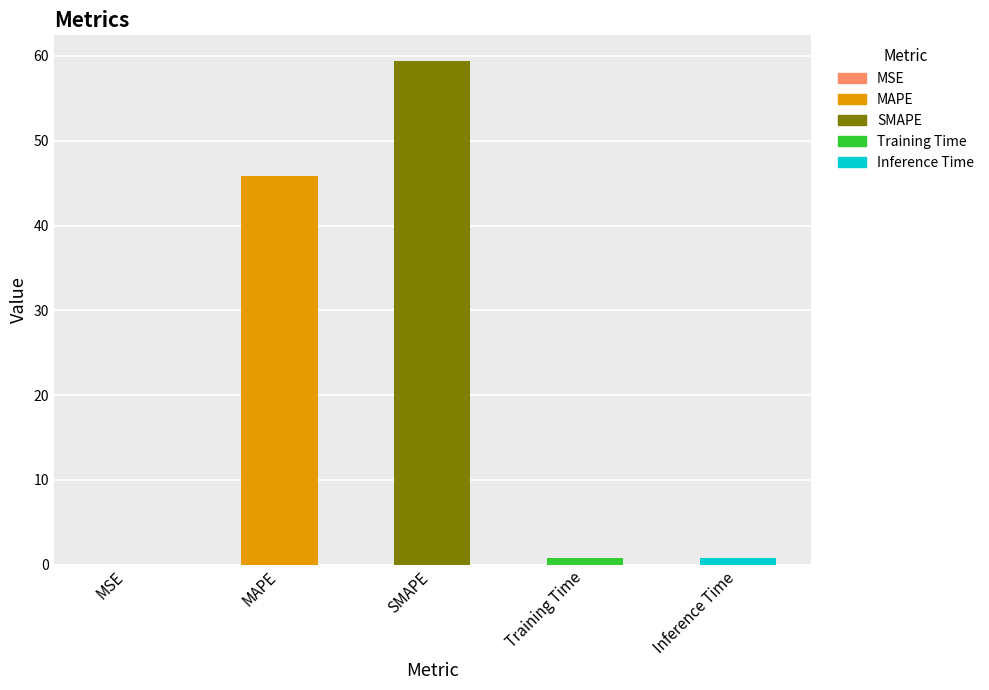

Where is the data nearest to the value 29?

MAPE